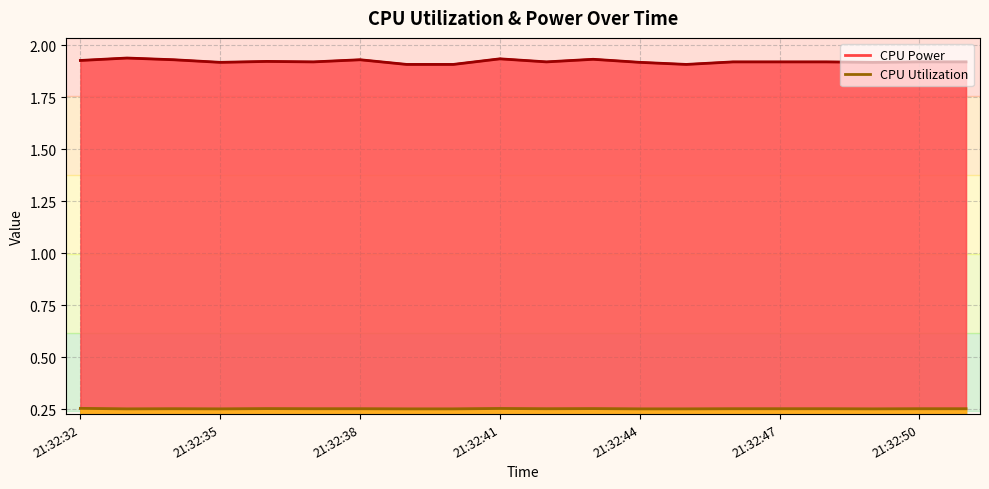

Rank the series by their maximum value, from highest to lowest.

CPU Power, CPU Utilization